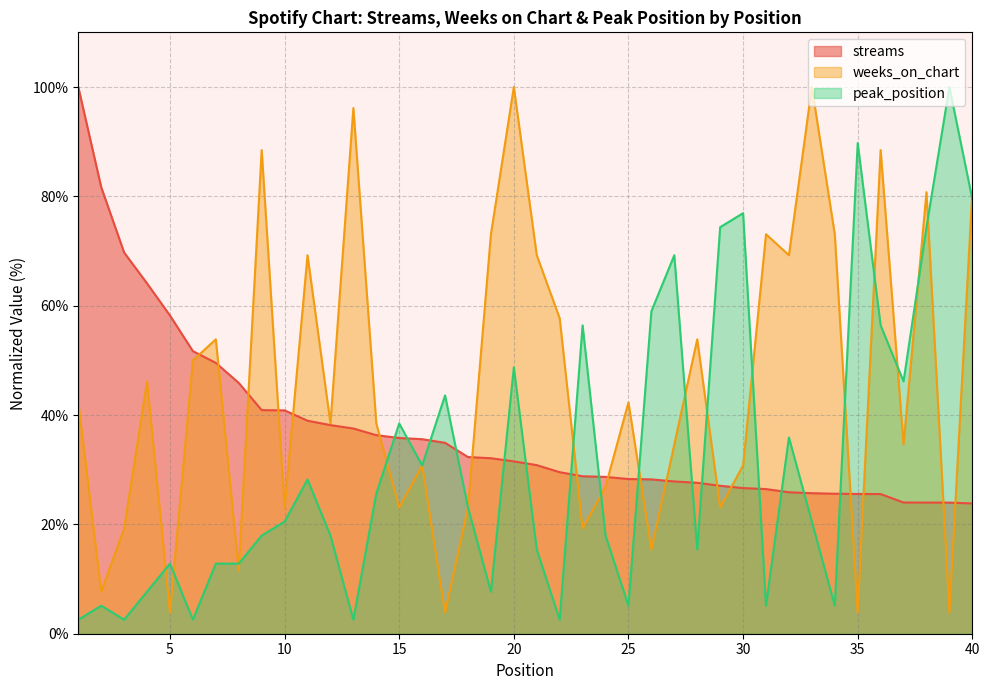

What are all the series names shown in the legend?

streams, weeks_on_chart, peak_position